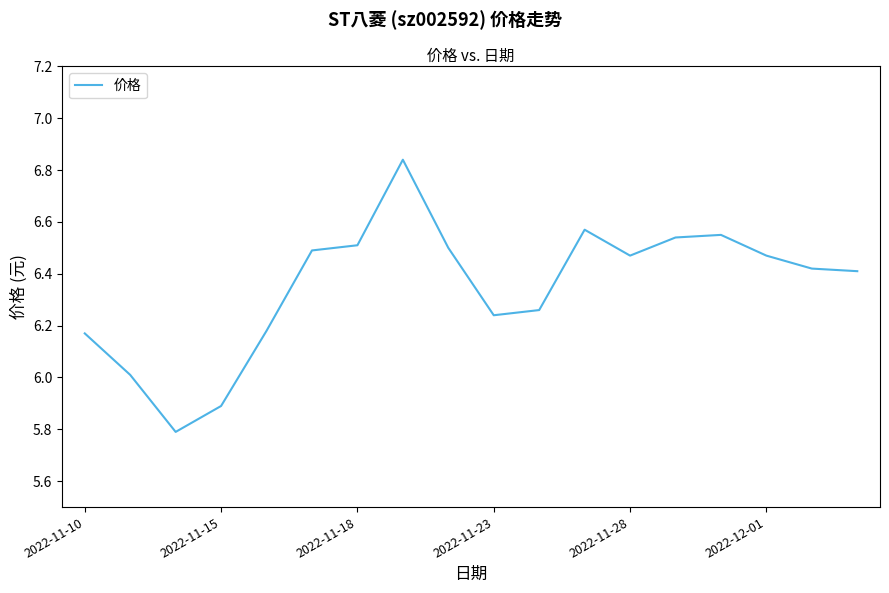

What is the minimum value shown in the chart?

5.8